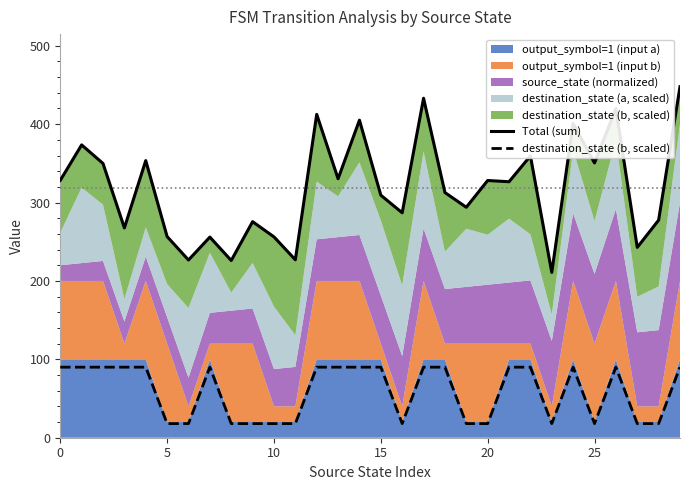

At which category is the sum across all series the highest?

29